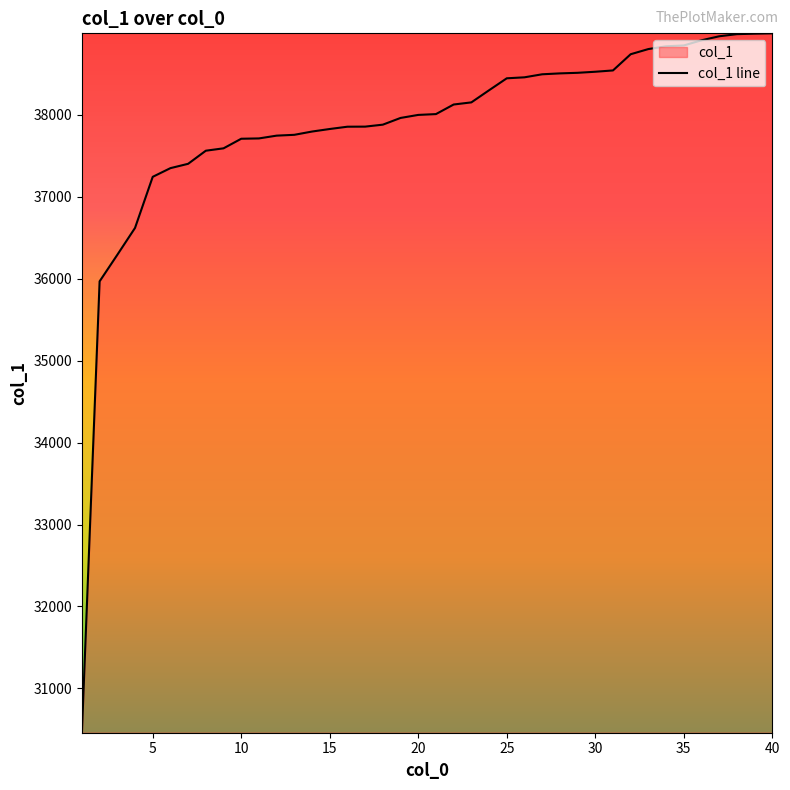

What is the maximum value shown in the chart?

38997